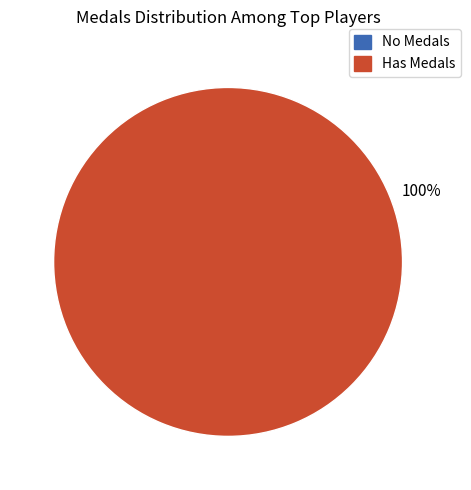

Does any single category account for the majority?

Yes